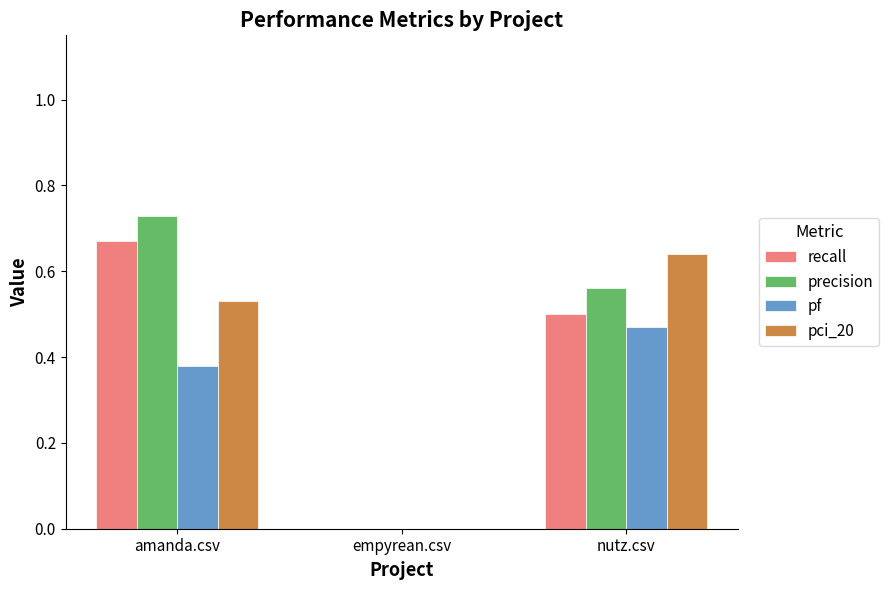

Is it true that pci_20 equals 0.3 at amanda.csv?

False